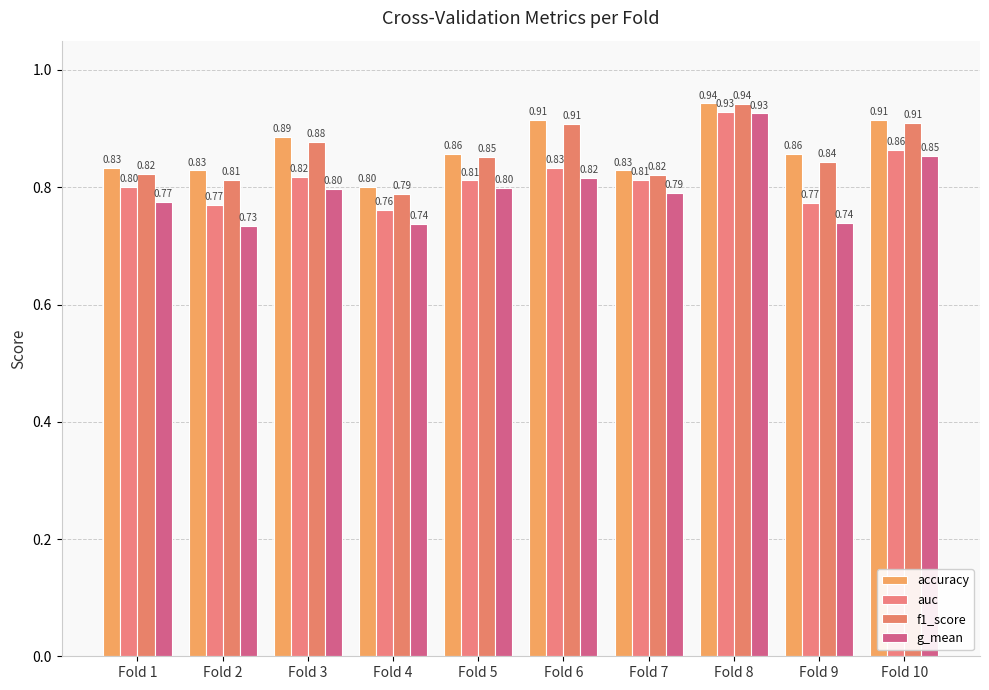

Reading left to right, transcribe all the data shown in this chart.

accuracy: 0.8	0.8	0.9	0.8	0.9	0.9	0.8	0.9	0.9	0.9
auc: 0.8	0.8	0.8	0.8	0.8	0.8	0.8	0.9	0.8	0.9
f1_score: 0.8	0.8	0.9	0.8	0.9	0.9	0.8	0.9	0.8	0.9
g_mean: 0.8	0.7	0.8	0.7	0.8	0.8	0.8	0.9	0.7	0.9